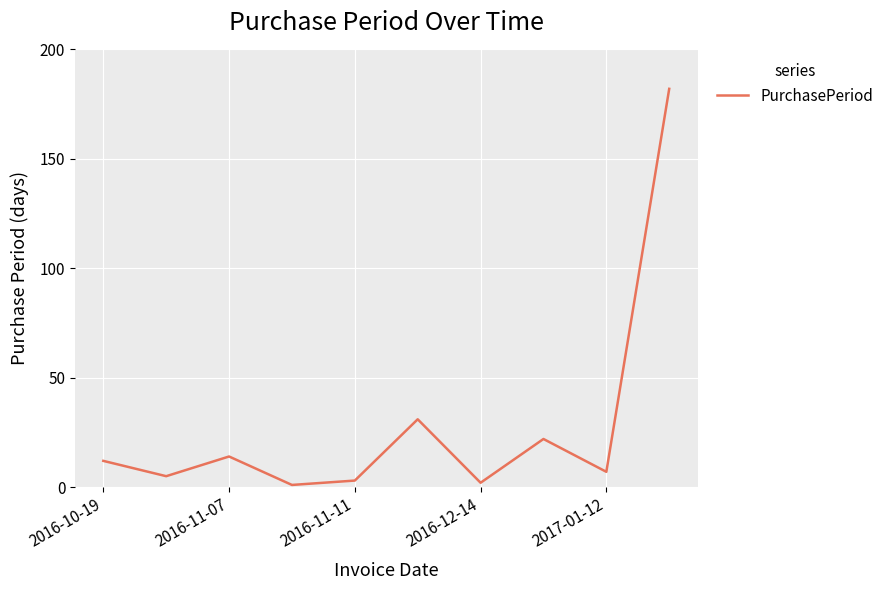

What is the greatest value displayed?

182